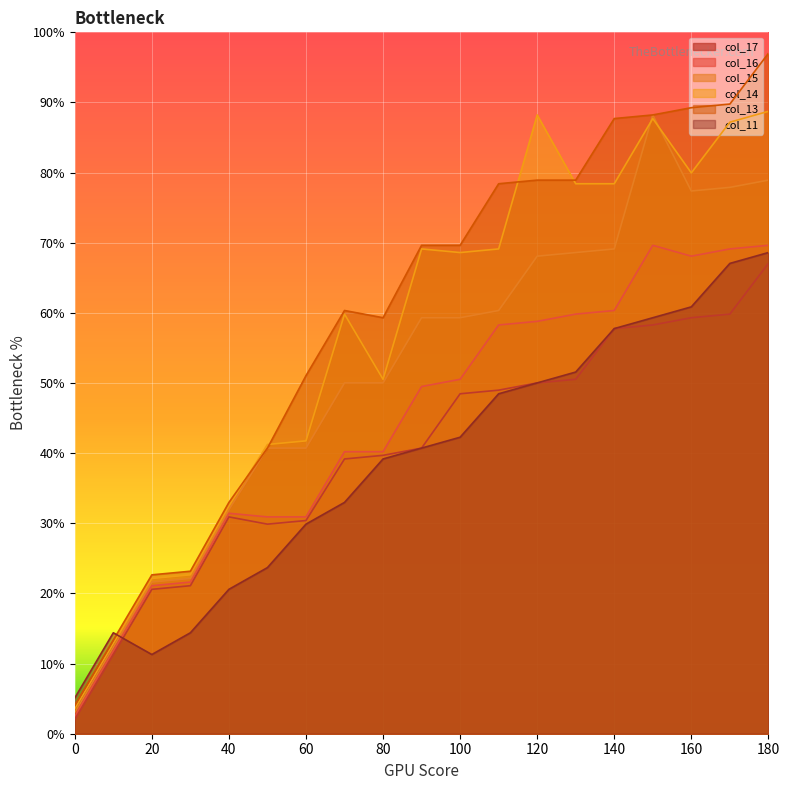

What is the sum of the col_11 values at 10 and 150?

73.7